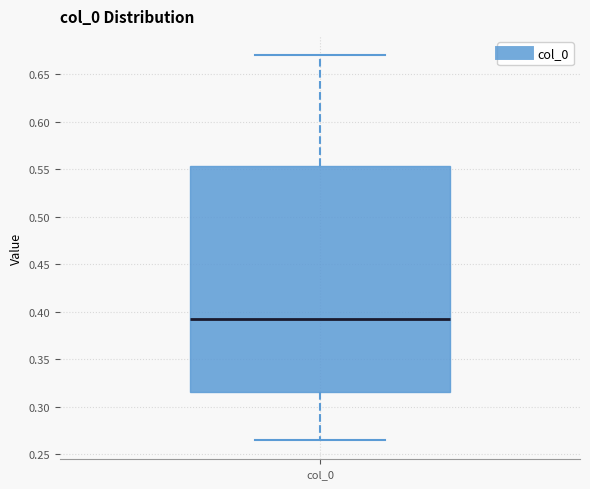

Read this box plot against the y-axis: the position of the median line, the range covered by the box, and the ends of both whiskers. The values are not printed on the chart, so give them approximately, as read against the axis.

median 0.390, box 0.315 to 0.555, whiskers 0.265 to 0.670